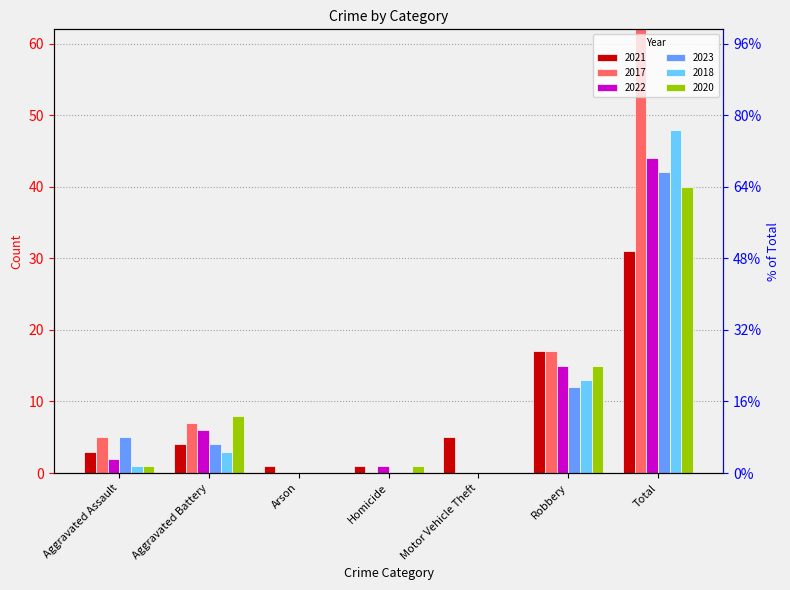

What is the label of the 5th bar from the right?

Arson